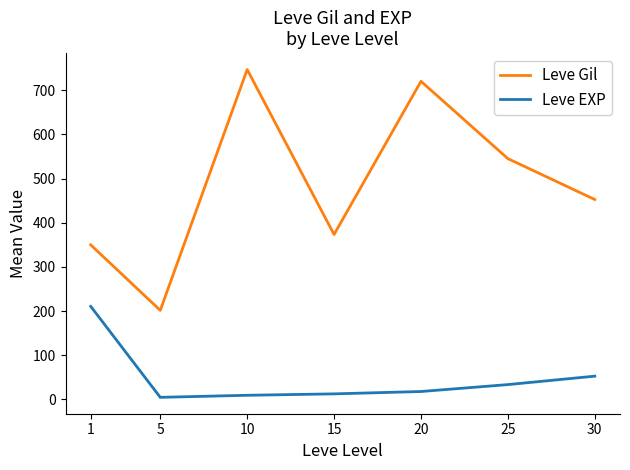

How many lines are shown in the chart?

2